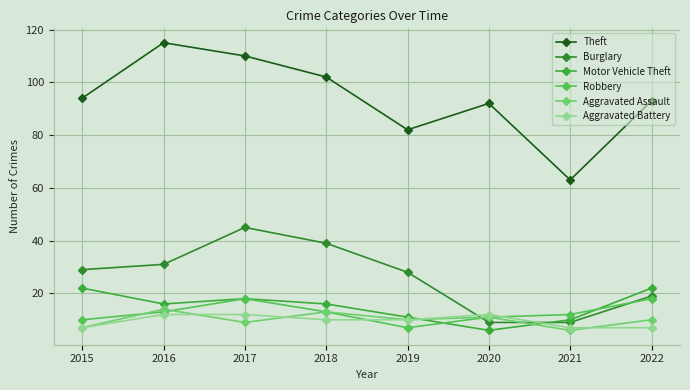

Reading right to left, transcribe all the data shown in this chart.

Theft: 93	63	92	82	102	110	115	94
Burglary: 19	9	9	28	39	45	31	29
Motor Vehicle Theft: 22	10	6	11	16	18	16	22
Robbery: 18	12	11	7	13	18	13	10
Aggravated Assault: 10	6	11	10	13	9	14	7
Aggravated Battery: 7	7	12	10	10	12	12	7